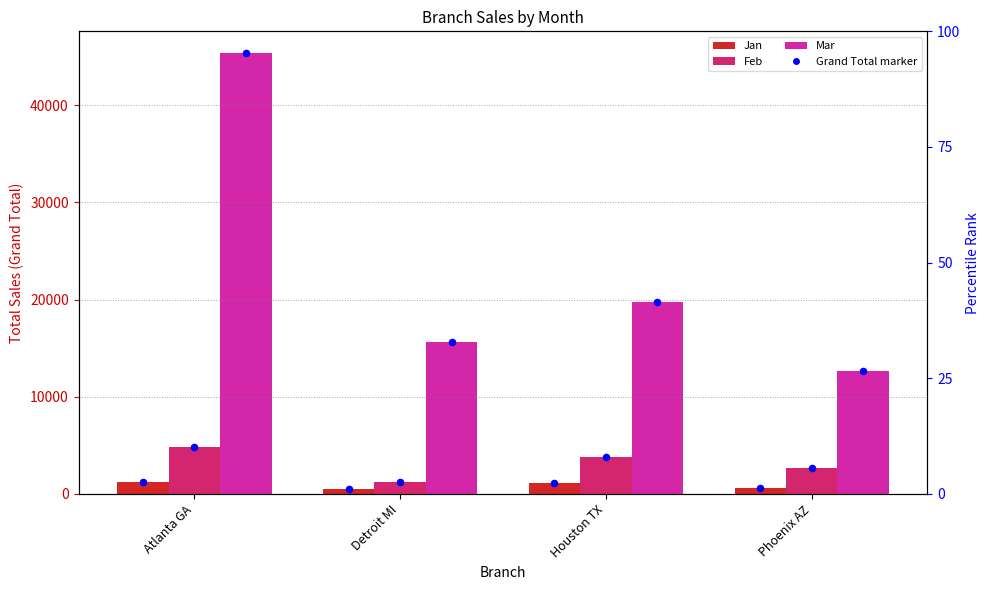

Which series has the largest total across all categories?

Mar